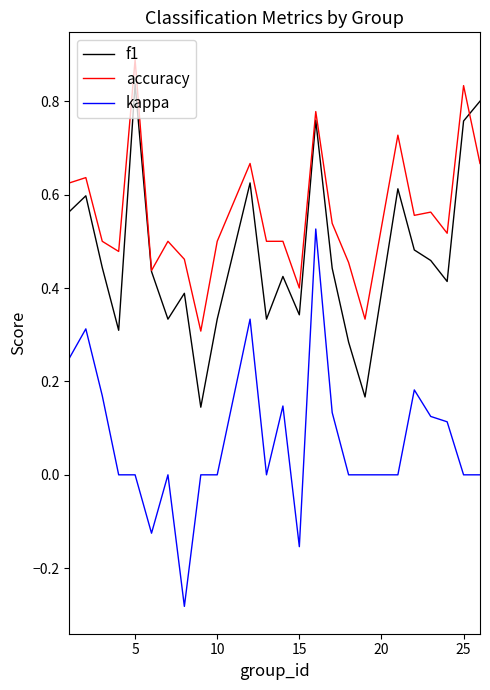

How many lines are shown in the chart?

3